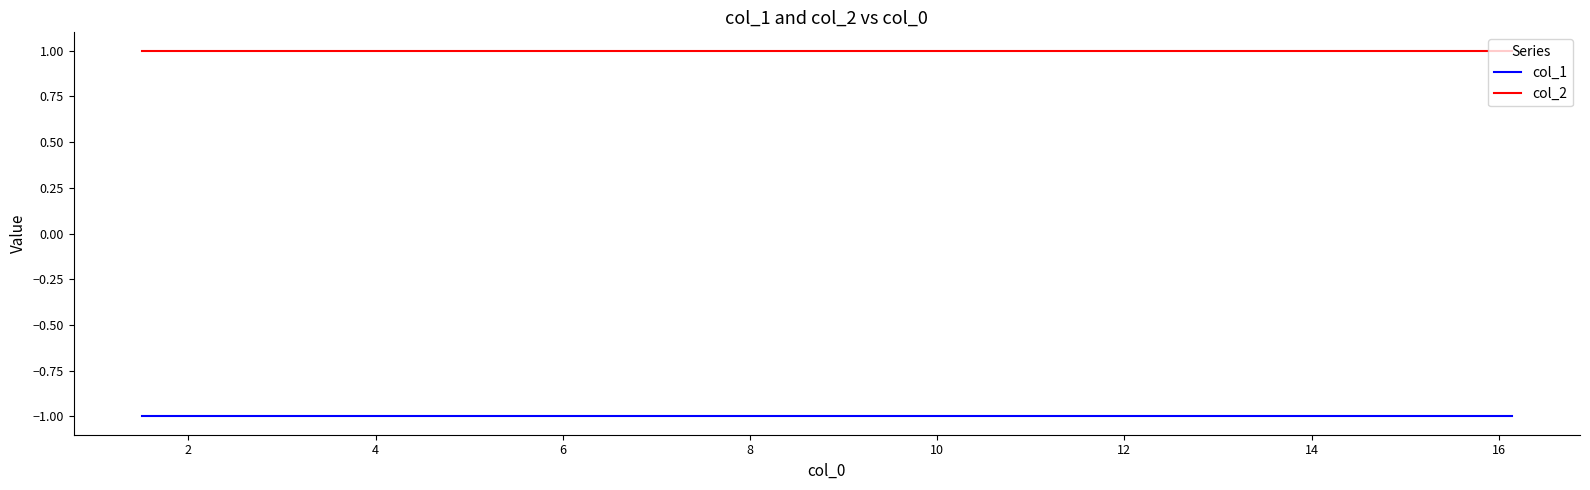

Reading right to left, transcribe all the data shown in this chart.

col_1: -1	-1	-1	-1	-1	-1	-1	-1	-1	-1
col_2: 1	1	1	1	1	1	1	1	1	1